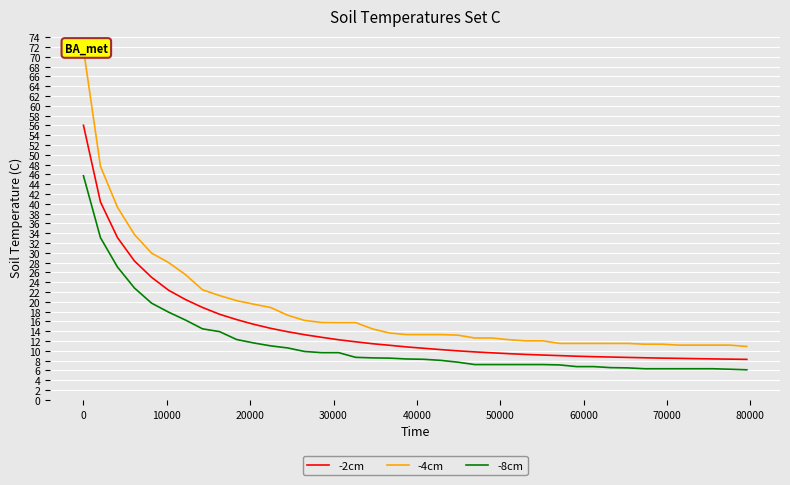

What is the lowest value of the -2cm series?

8.3